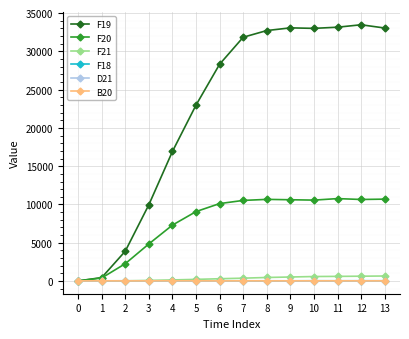

How many values in the D21 series are below 29?

6